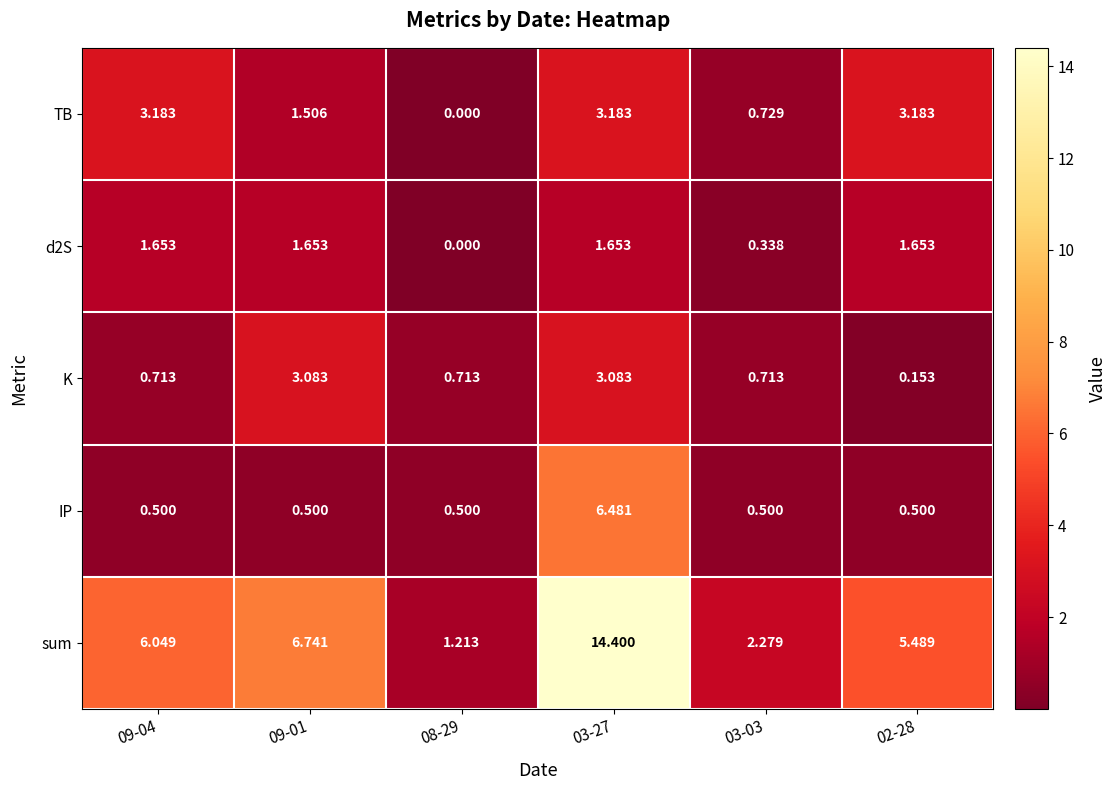

What is the difference between the highest and lowest values at 09-04?

5.5